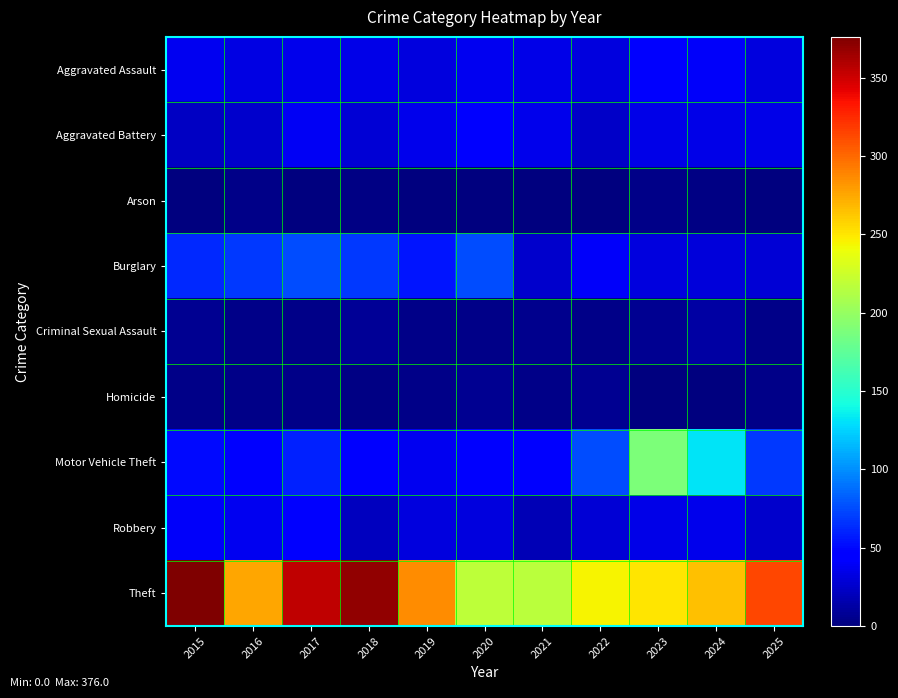

List the series in order of their peak value, highest first.

Theft, Motor Vehicle Theft, Burglary, Aggravated Assault, Aggravated Battery, Robbery, Criminal Sexual Assault, Homicide, Arson